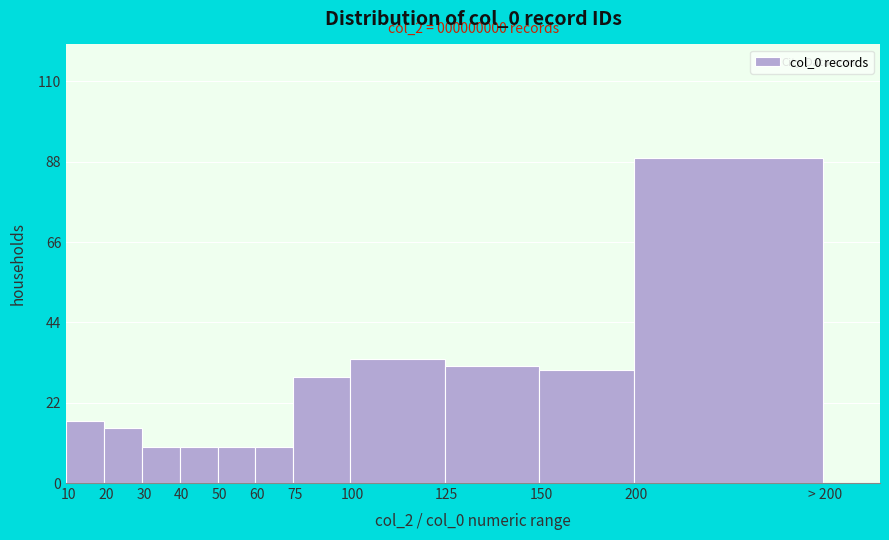

Reading left to right, extract all data points from this chart.

10=17	20=15	30=10	40=10	50=10	60=10	75=29	100=34	125=32	150=31	200=89	> 200=0